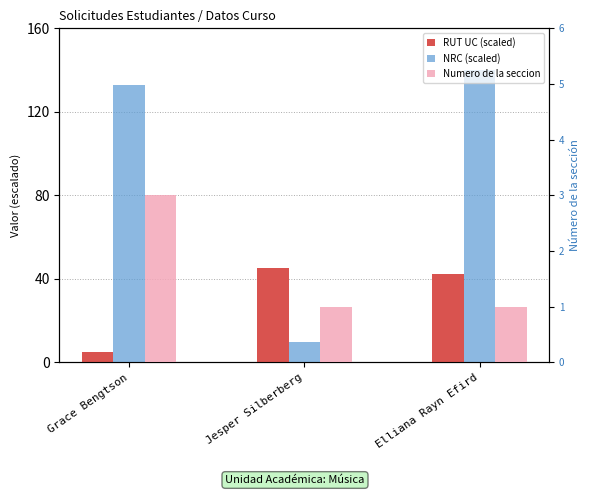

At how many categories does at least one series exceed 83?

2